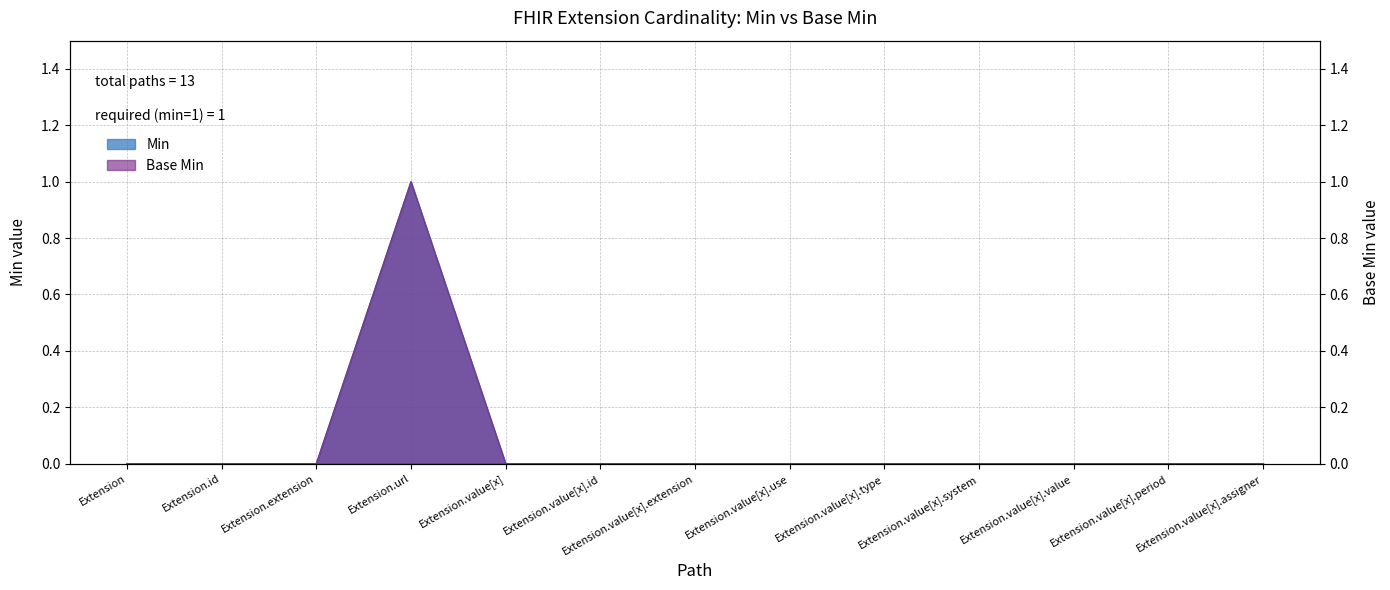

True or false: Min has a value of 0 at Extension.value[x].system.

False